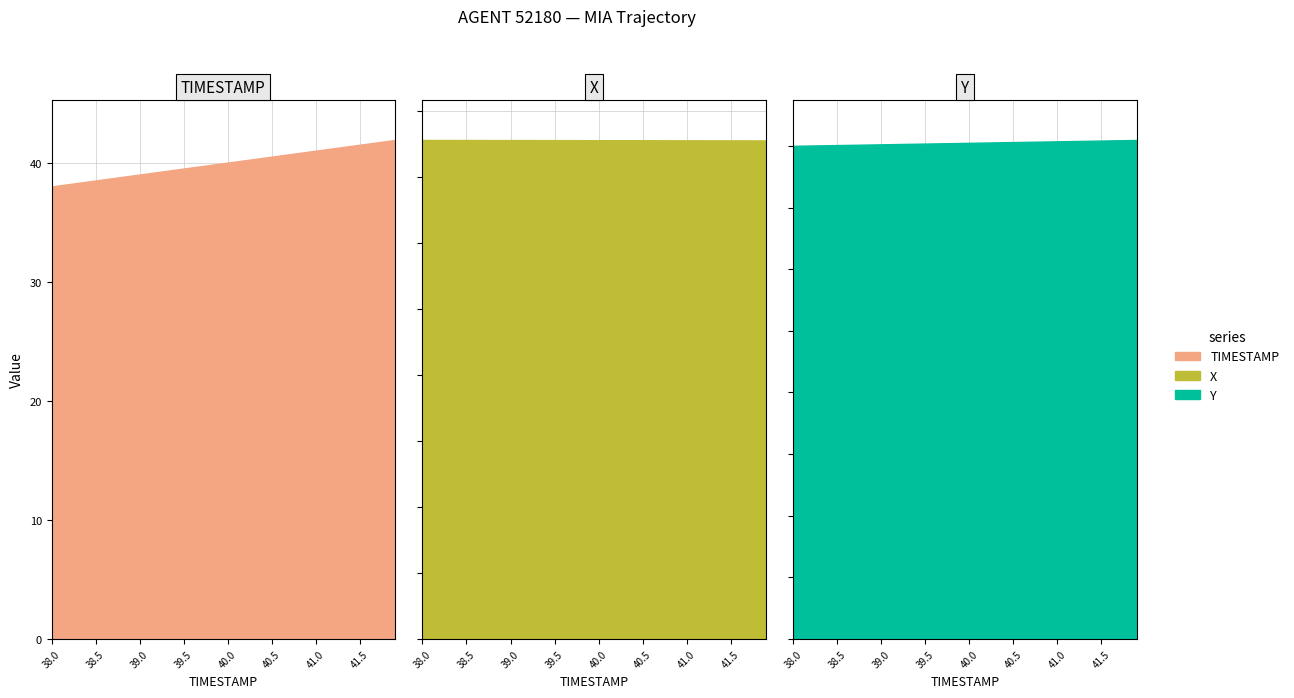

At which category does the chart reach its peak across all series?

41.9